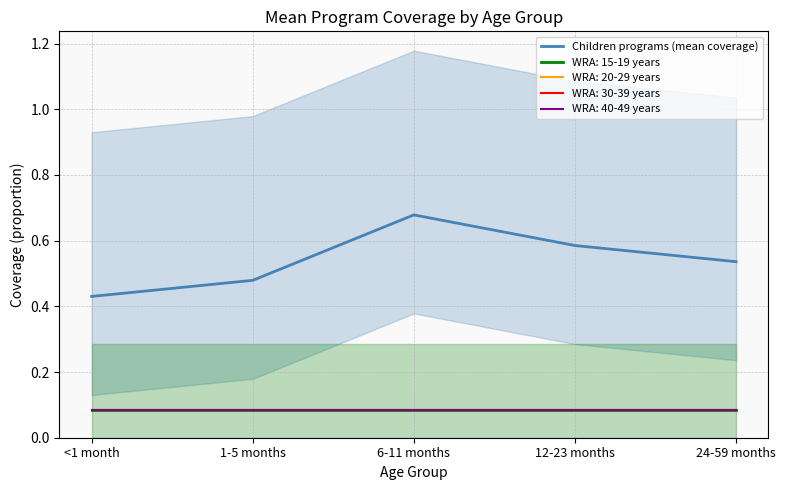

Reading left to right, what are all the values shown in this chart?

0.4	0.5	0.7	0.6	0.5